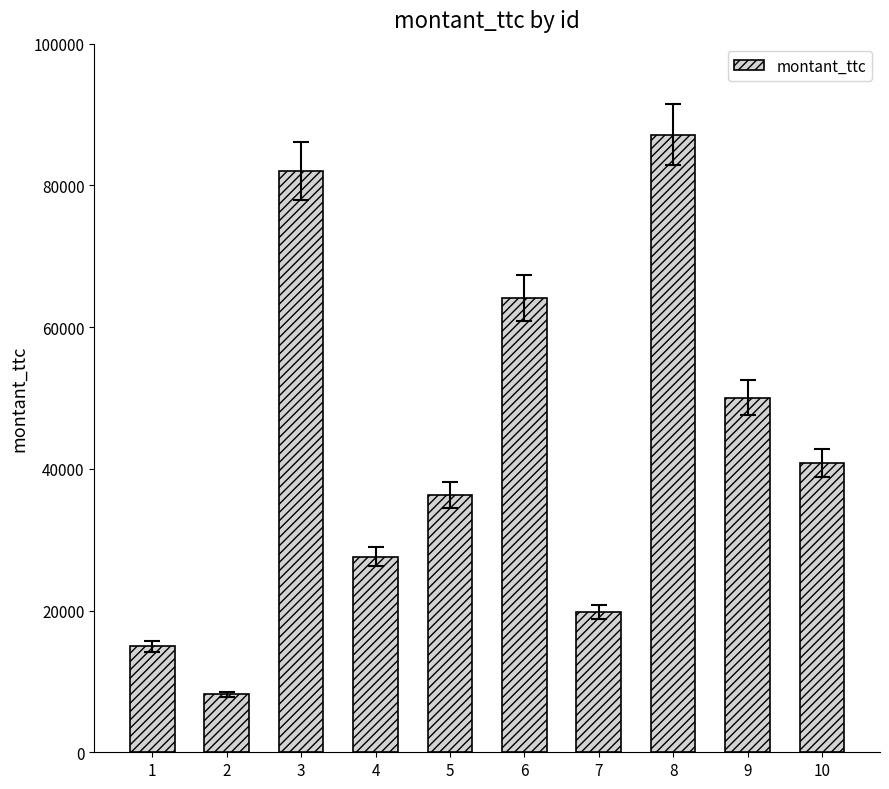

What is the change in value from 2 to 4?

+19447